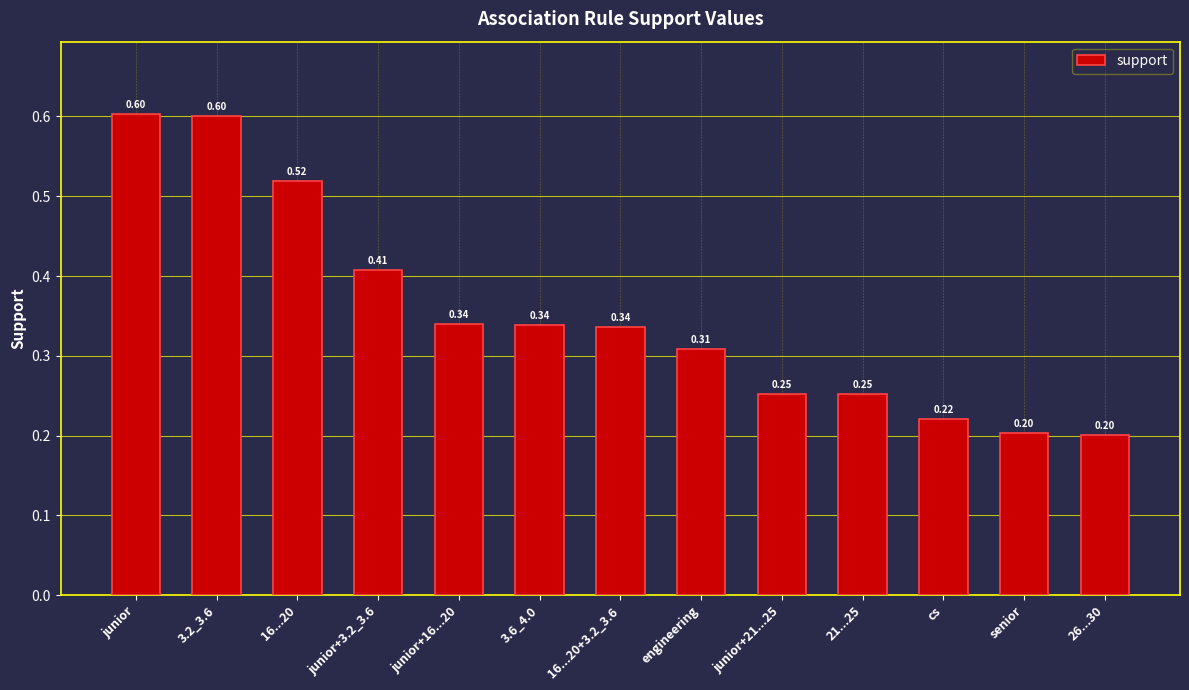

What is the label of the 11th bar from the left?

cs